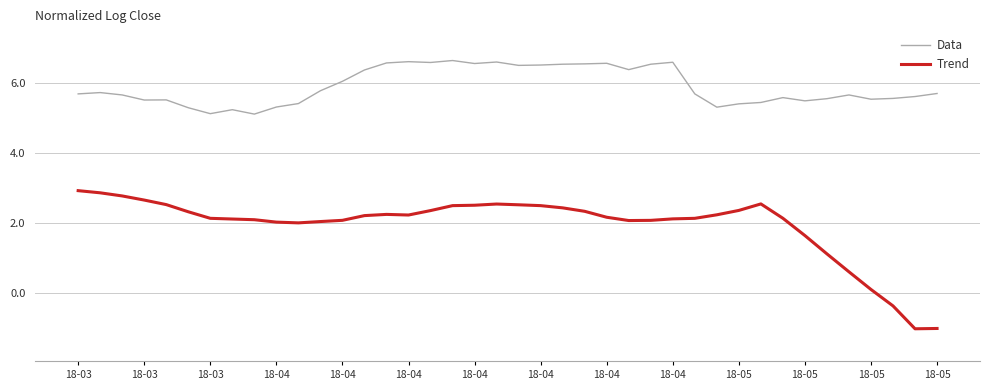

Which series has the largest total across all categories?

Data